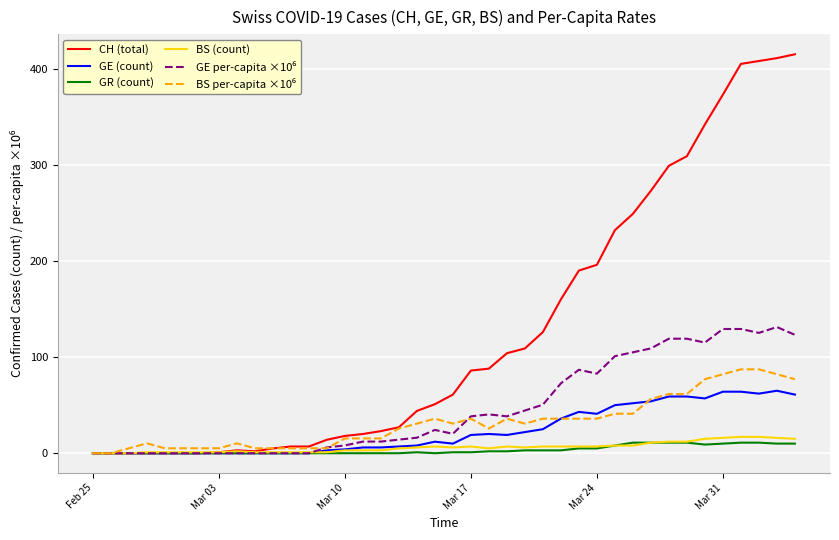

Which series has the largest total across all categories?

CH (total)